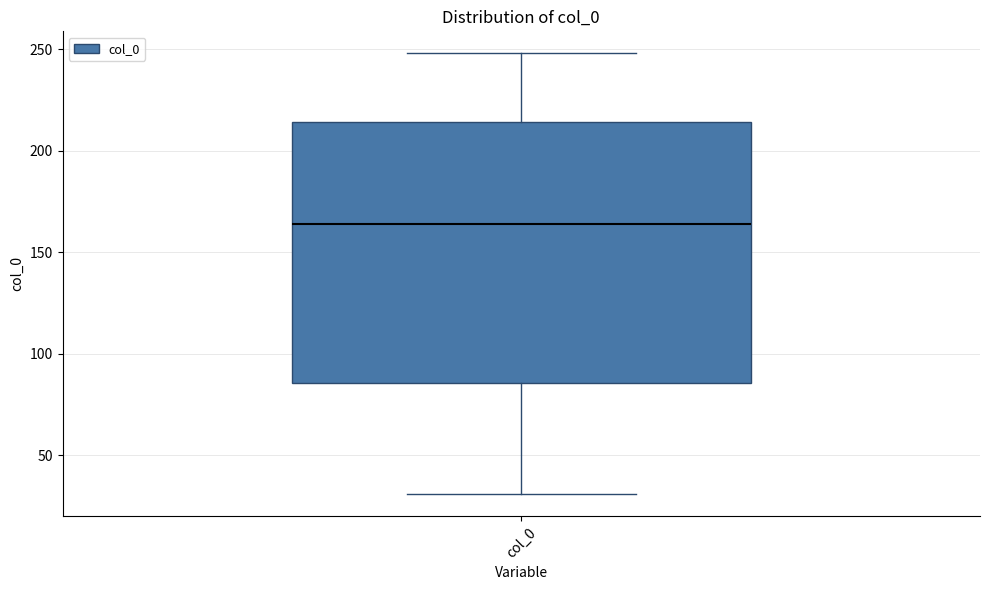

Where does the median line of the box for col_0 sit on the y-axis? The values are not printed on the chart, so give them approximately, as read against the axis.

165